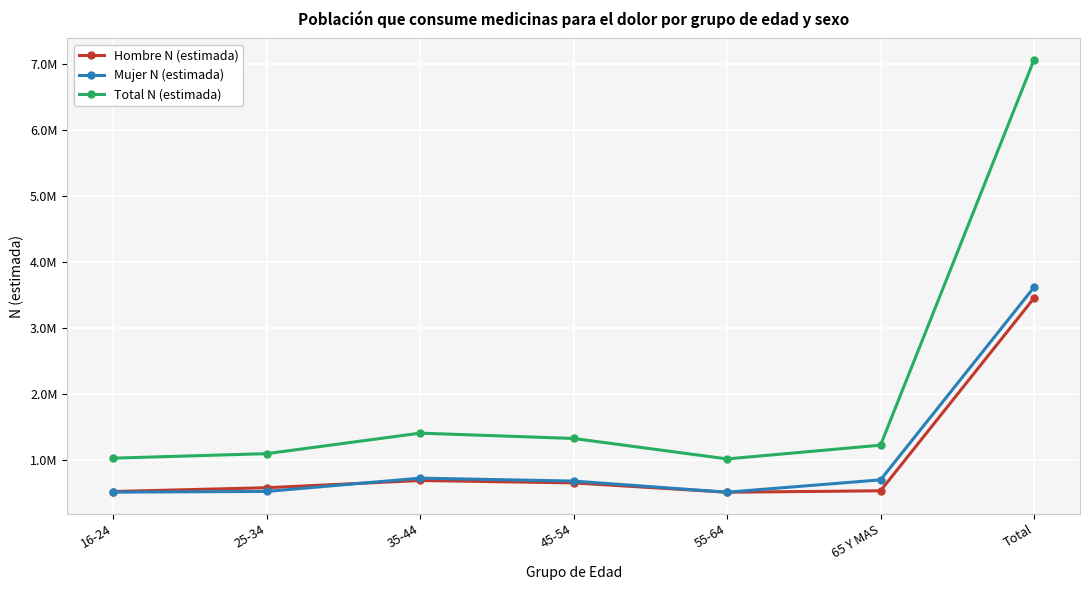

Which series has the largest range (max minus min)?

Total N (estimada)